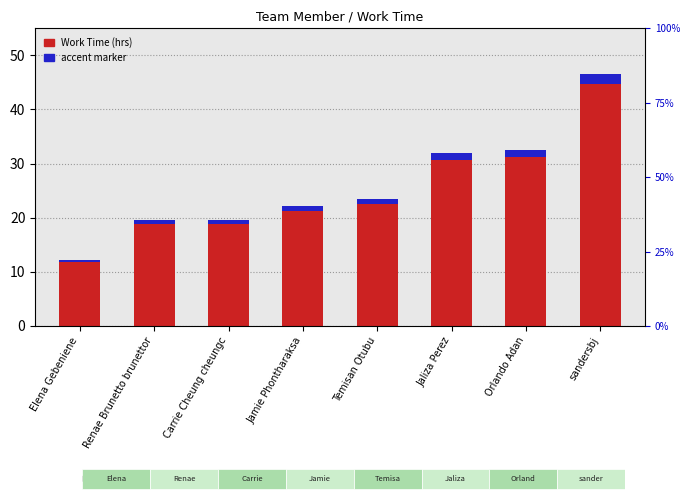

Between Orlando Adan and Elena Gebeniene, which is larger?

Orlando Adan